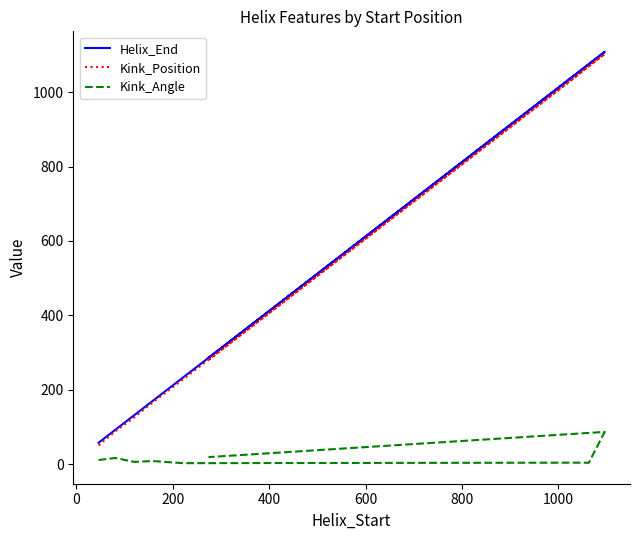

What is the minimum value for Kink_Angle?

3.1